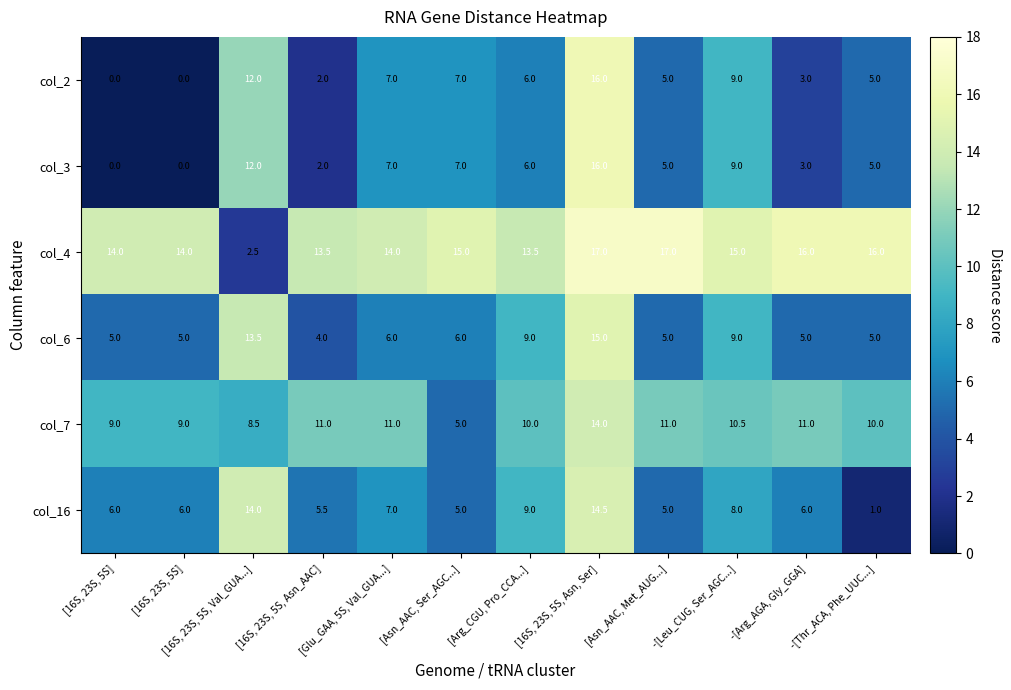

Which series has the largest total across all categories?

col_4